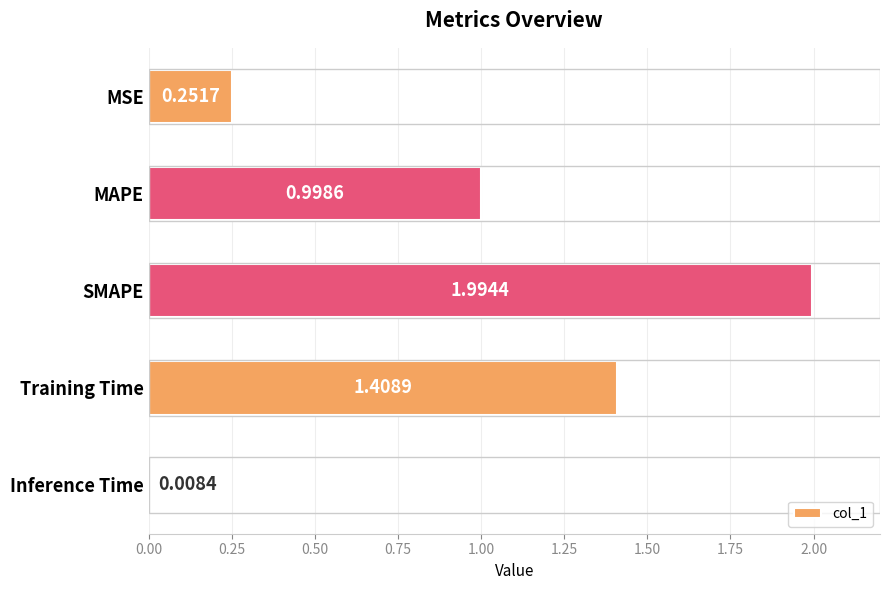

What is the sum of all values?

4.7